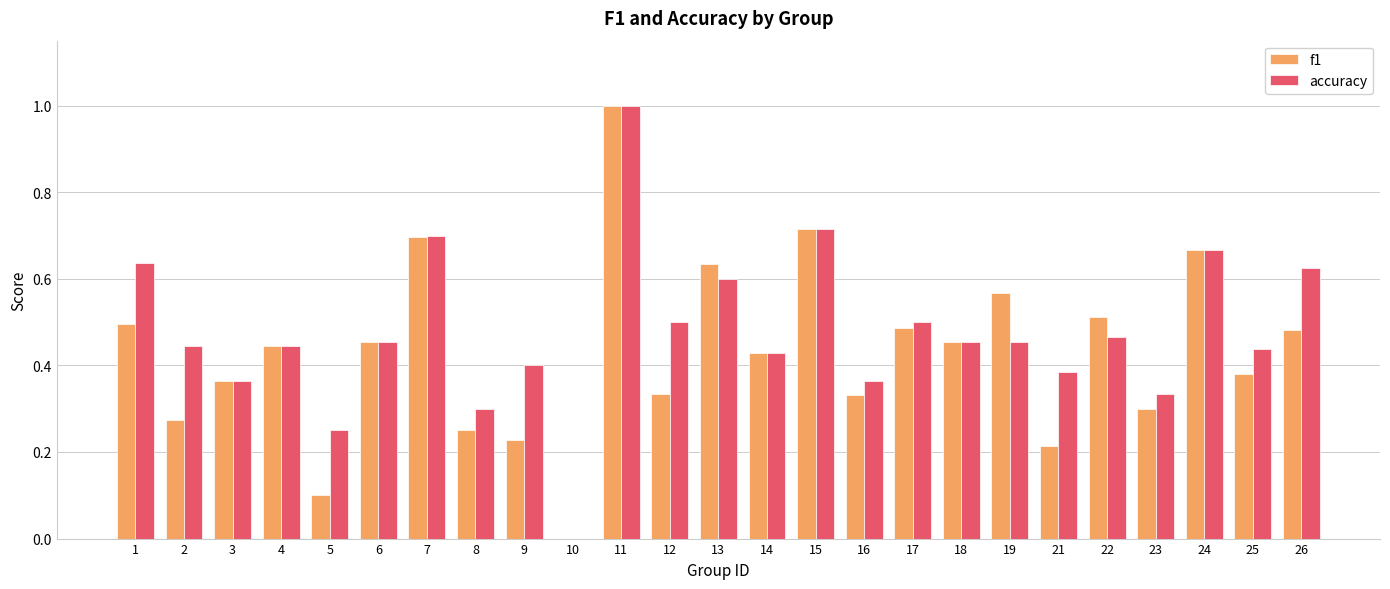

Is the value of accuracy at 19 greater than the value of f1 at 24?

No